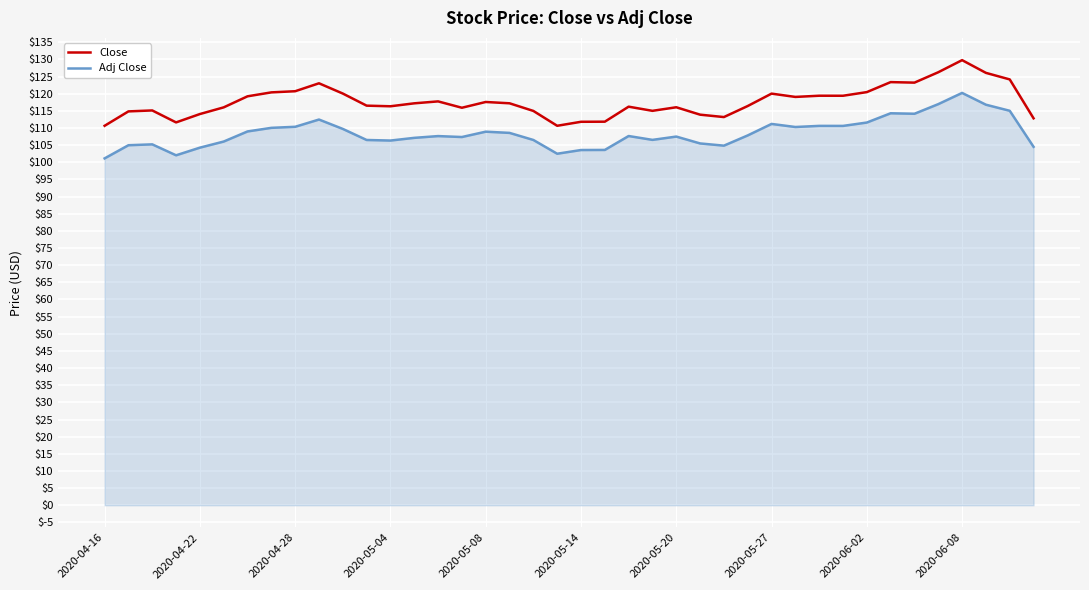

Which series has the largest total across all categories?

Close